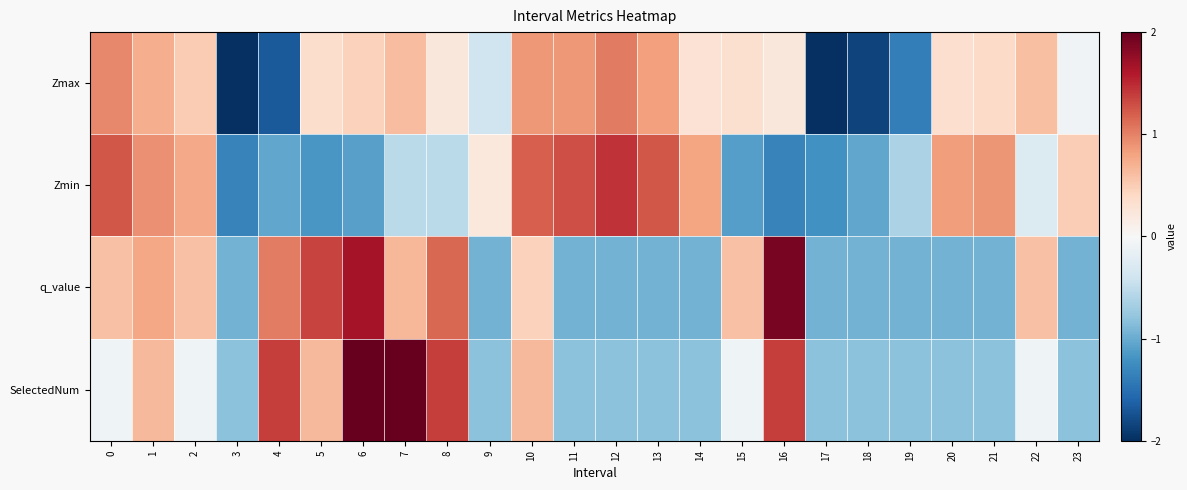

Between 22 and 2, which is larger?

22